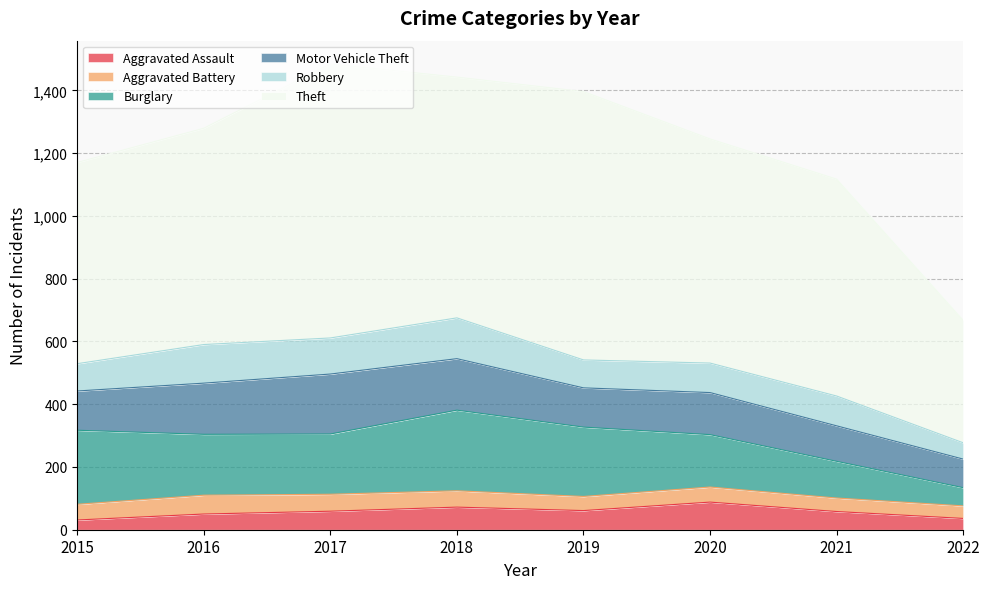

Does the chart have visible grid lines?

Yes